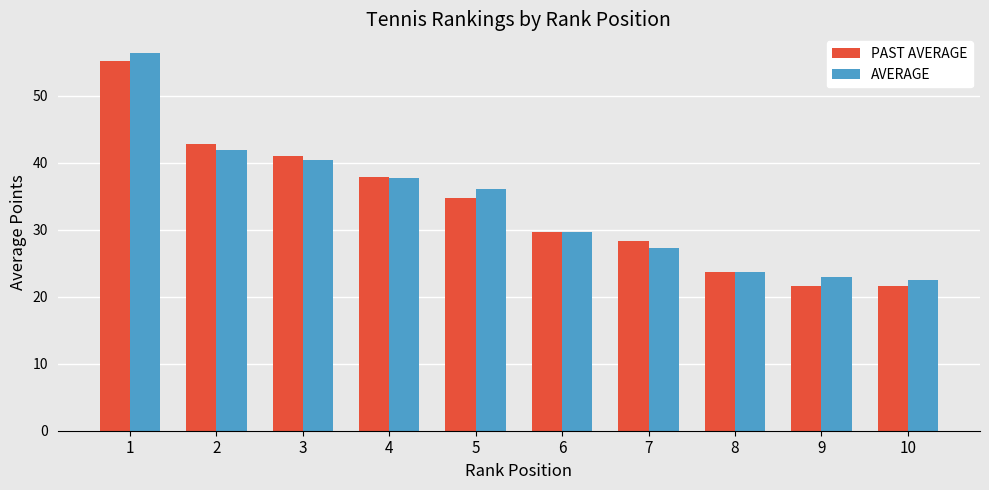

What are all the series names shown in the legend?

PAST AVERAGE, AVERAGE